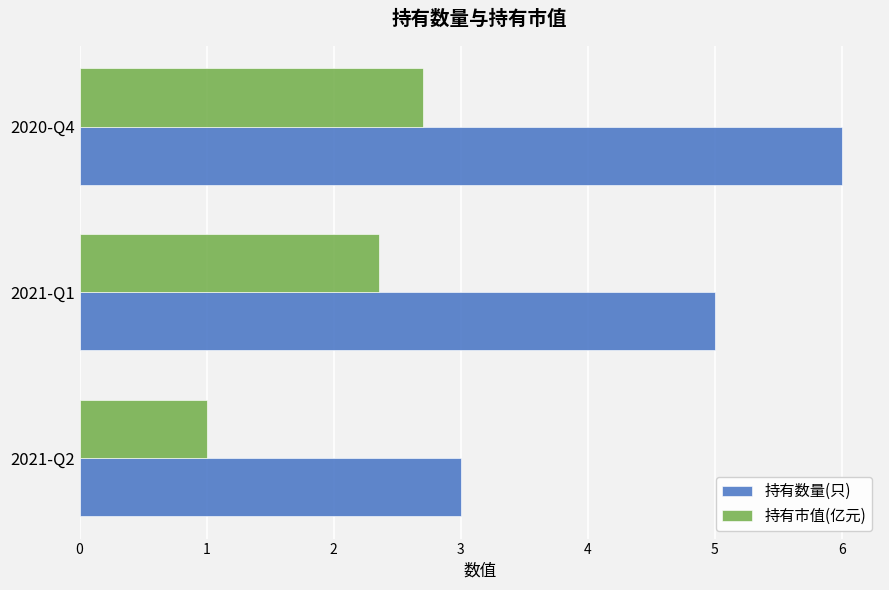

Rank the categories by 持有数量(只) value from lowest to highest.

2021-Q2, 2021-Q1, 2020-Q4